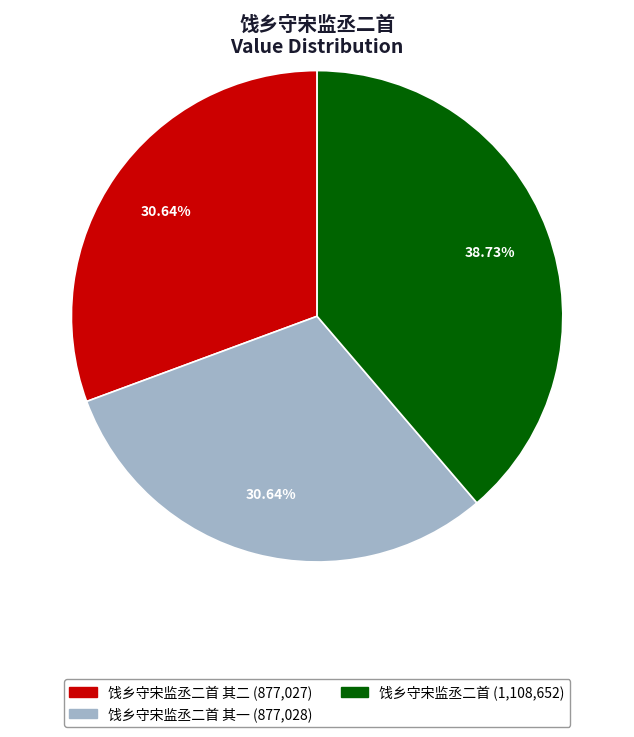

Is there any slice that represents more than half of the pie?

No